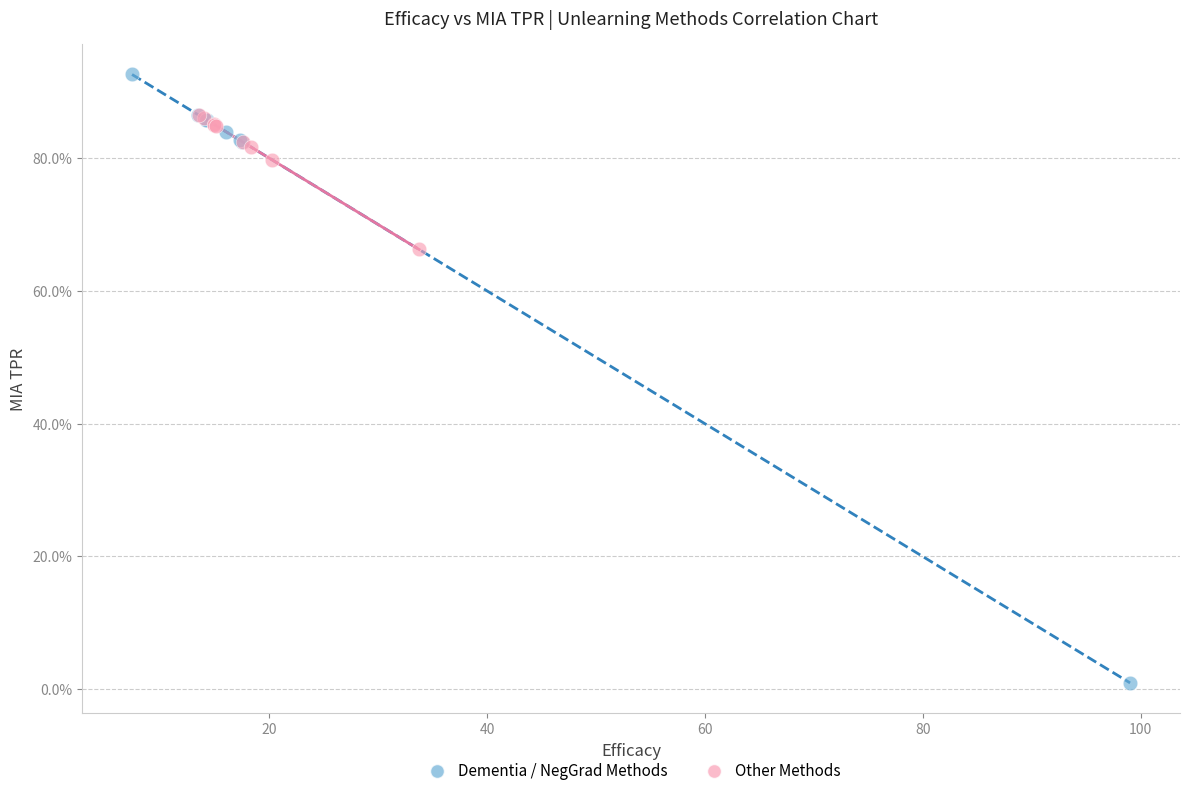

What are all the series names shown in the legend?

Dementia / NegGrad Methods, Other Methods